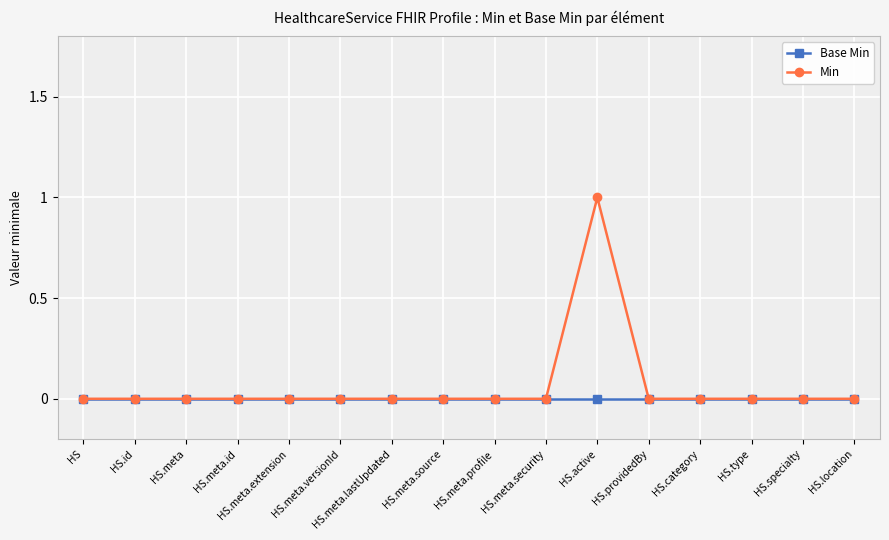

Which series has the largest range (max minus min)?

Min